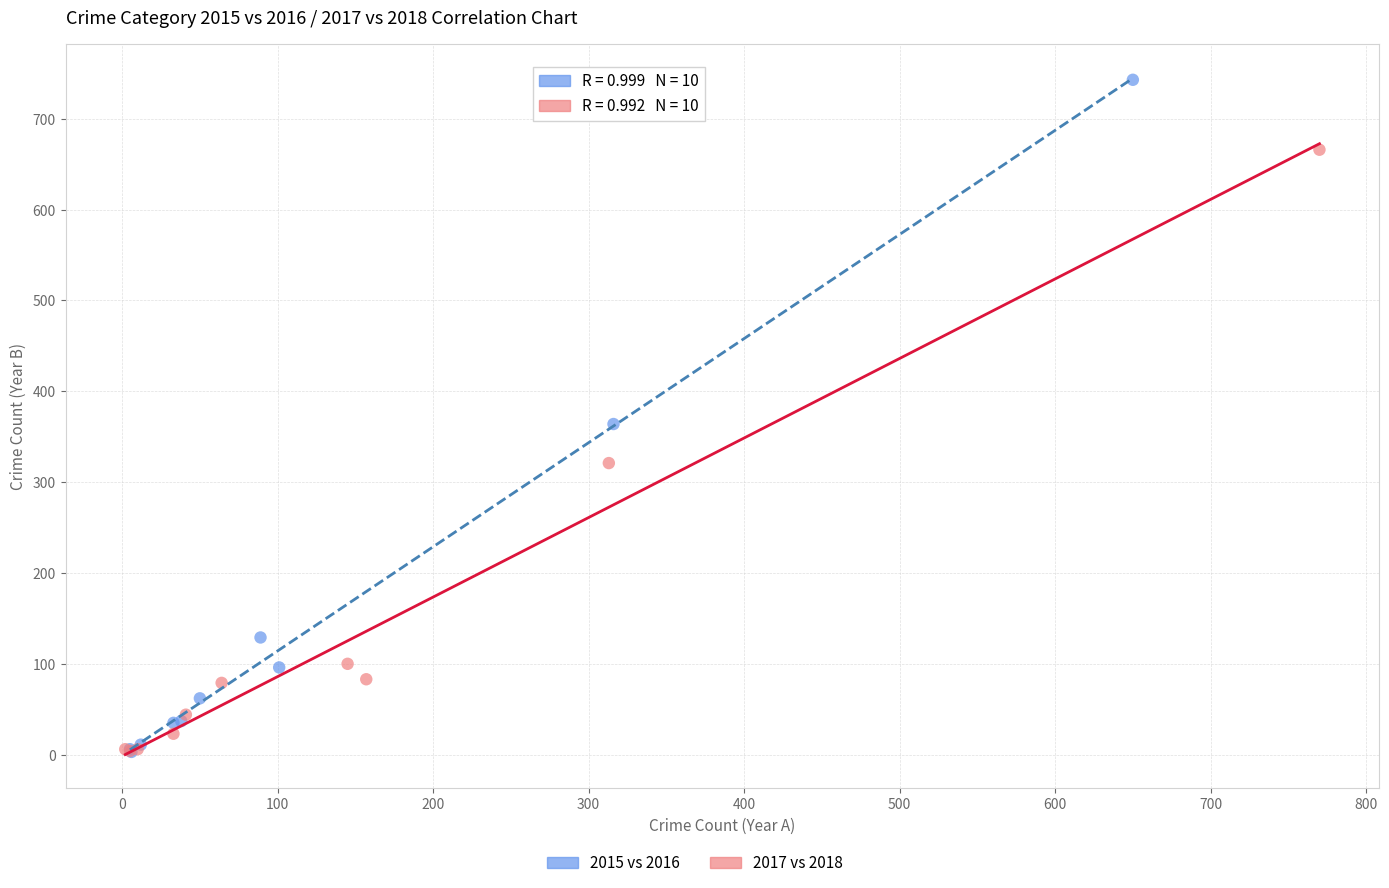

Which series contains the highest Y value?

2015 vs 2016